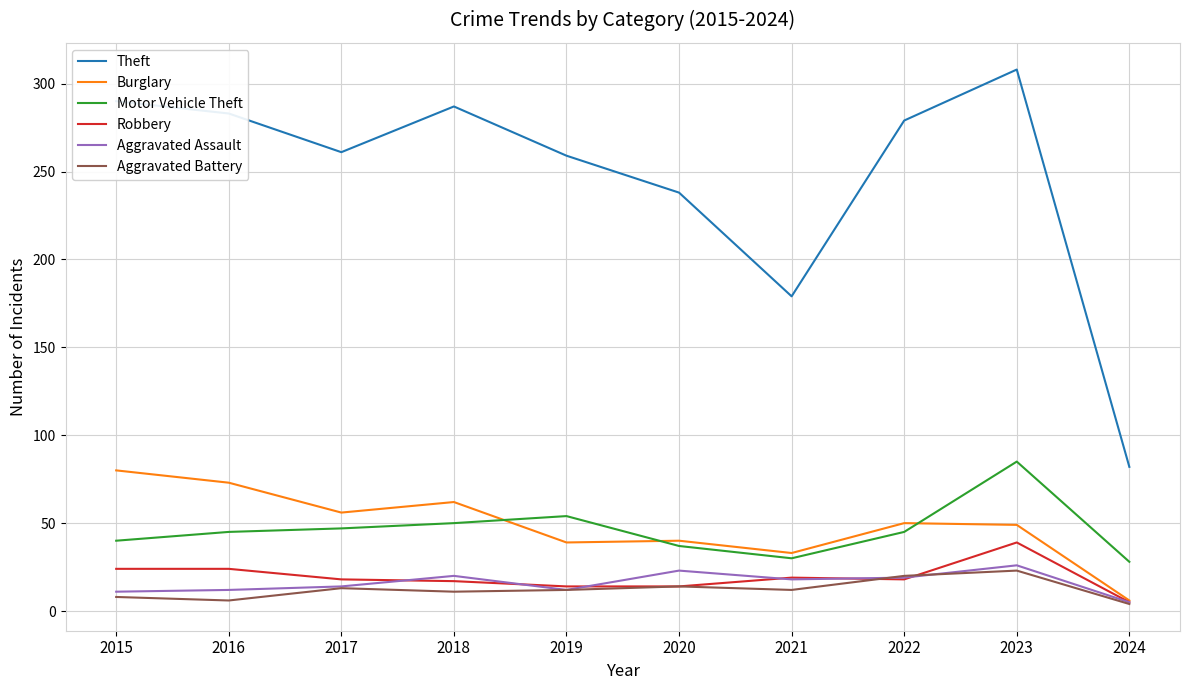

In Motor Vehicle Theft, how many points are lower than both neighbors (excluding endpoints)?

1